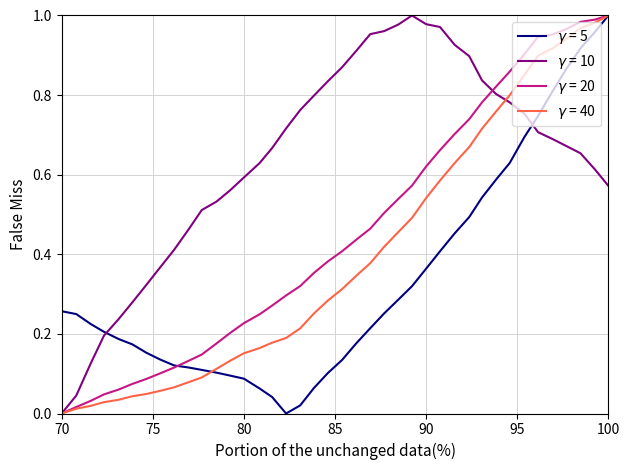

Does the chart display data point markers on the line(s)?

No